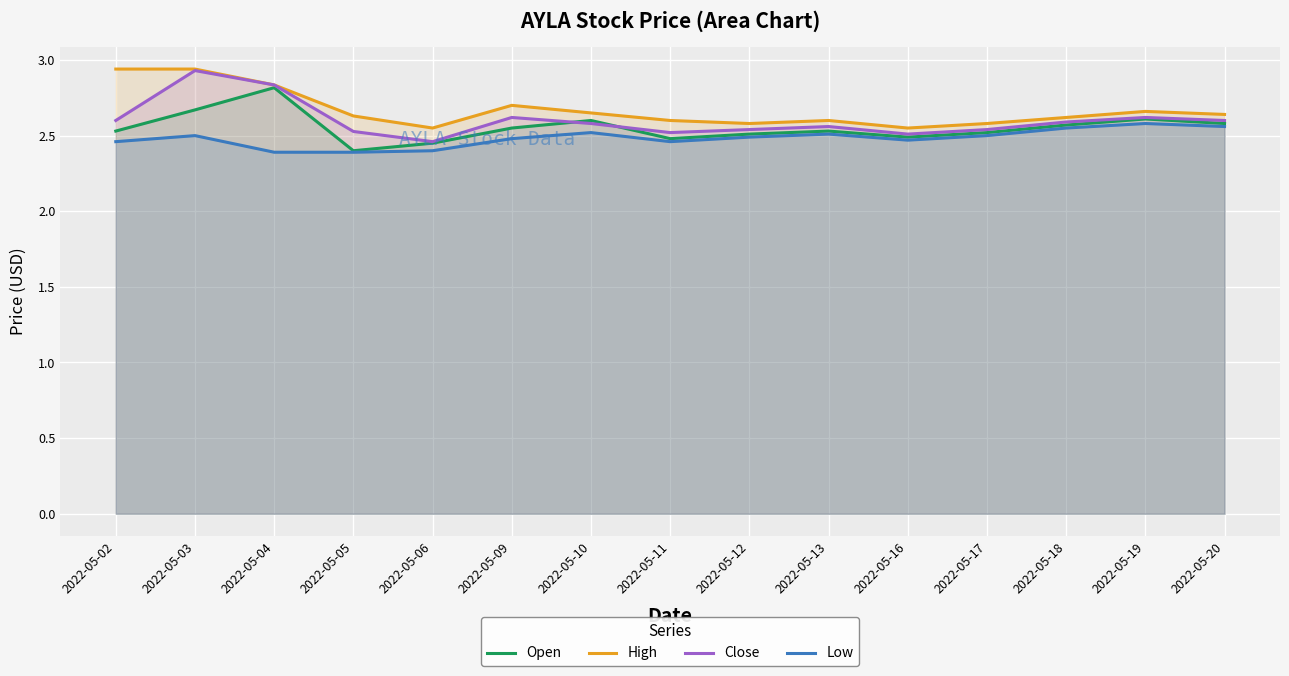

At how many categories does at least one series exceed 2?

15